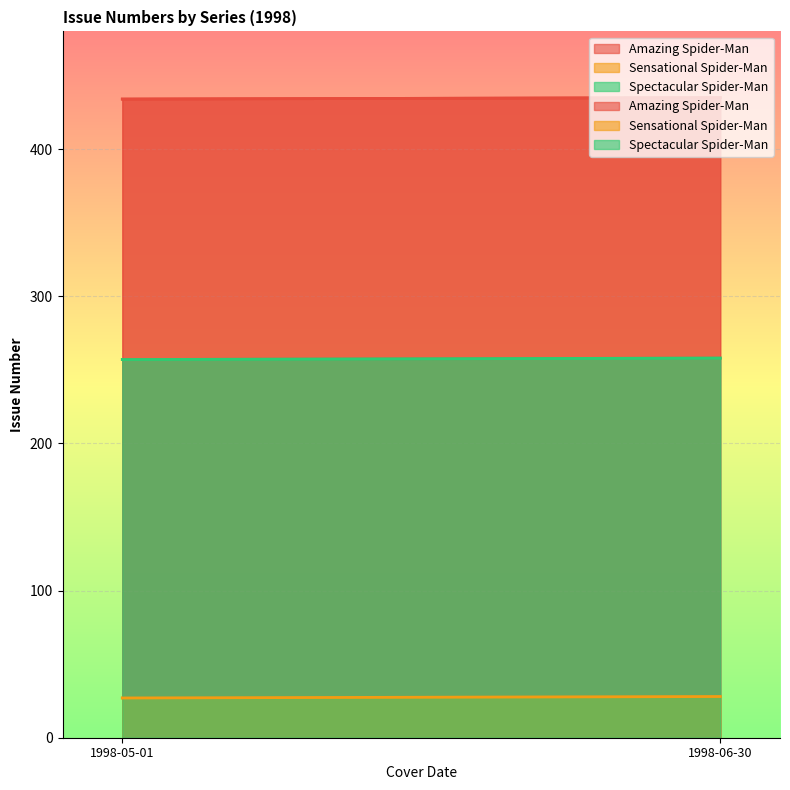

Is the value of Spectacular Spider-Man at 1998-06-01 greater than the value of Sensational Spider-Man at 1998-06-01?

Yes